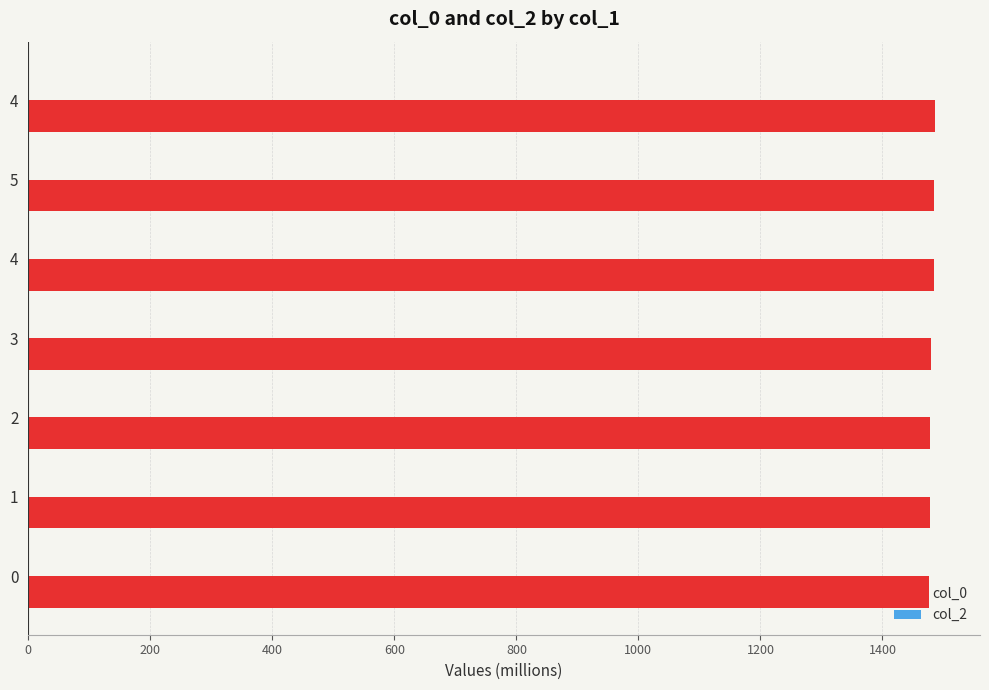

How many bars are there in total?

7